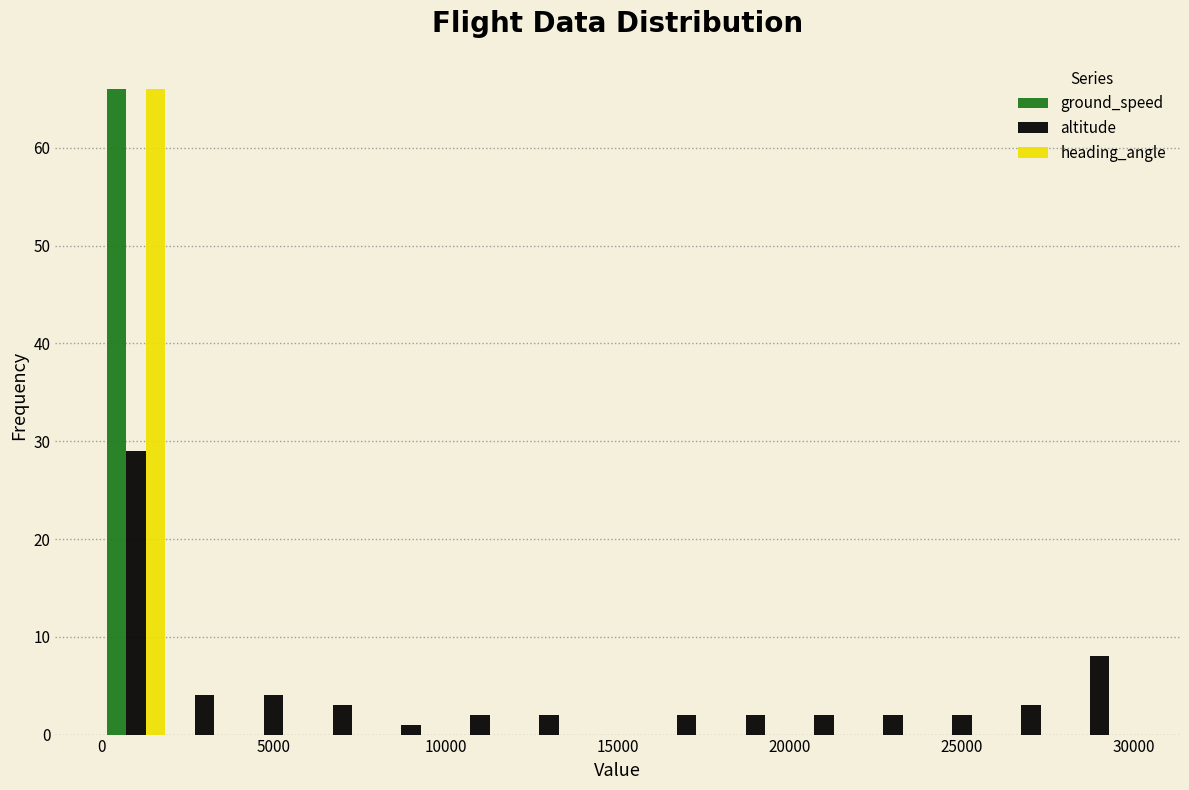

Reading left to right, transcribe this chart: for each range on the x-axis, give the height of each series' bar. The values are not printed on the chart, so give them approximately, as read against the axis.

0 to 2000: ground_speed=66	altitude=29	heading_angle=66
2000 to 4000: ground_speed=0	altitude=4	heading_angle=0
4000 to 6000: ground_speed=0	altitude=4	heading_angle=0
6000 to 8000: ground_speed=0	altitude=3	heading_angle=0
8000 to 10000: ground_speed=0	altitude=1	heading_angle=0
10000 to 12000: ground_speed=0	altitude=2	heading_angle=0
12000 to 14000: ground_speed=0	altitude=2	heading_angle=0
14000 to 16000: ground_speed=0	altitude=0	heading_angle=0
16000 to 18000: ground_speed=0	altitude=2	heading_angle=0
18000 to 20000: ground_speed=0	altitude=2	heading_angle=0
20000 to 22000: ground_speed=0	altitude=2	heading_angle=0
22000 to 24000: ground_speed=0	altitude=2	heading_angle=0
24000 to 26000: ground_speed=0	altitude=2	heading_angle=0
26000 to 28000: ground_speed=0	altitude=3	heading_angle=0
28000 to 30000: ground_speed=0	altitude=8	heading_angle=0